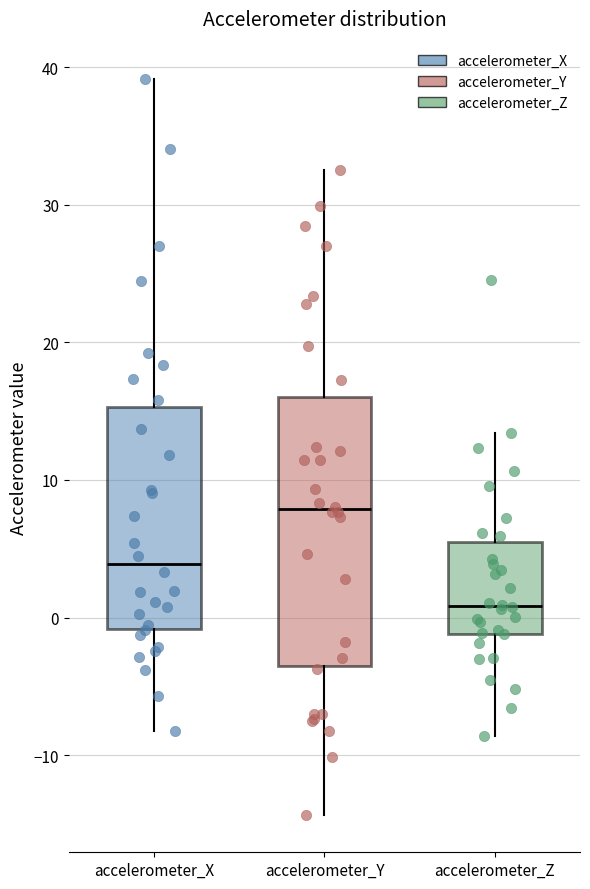

Reading left to right, read every box against the y-axis: the position of its median line, the range the box covers, and the ends of its whiskers. The values are not printed on the chart, so give them approximately, as read against the axis.

accelerometer_X: median 4, box -1 to 15, whiskers -8 to 39
accelerometer_Y: median 8, box -4 to 16, whiskers -14 to 33
accelerometer_Z: median 1, box -1 to 6, whiskers -9 to 13